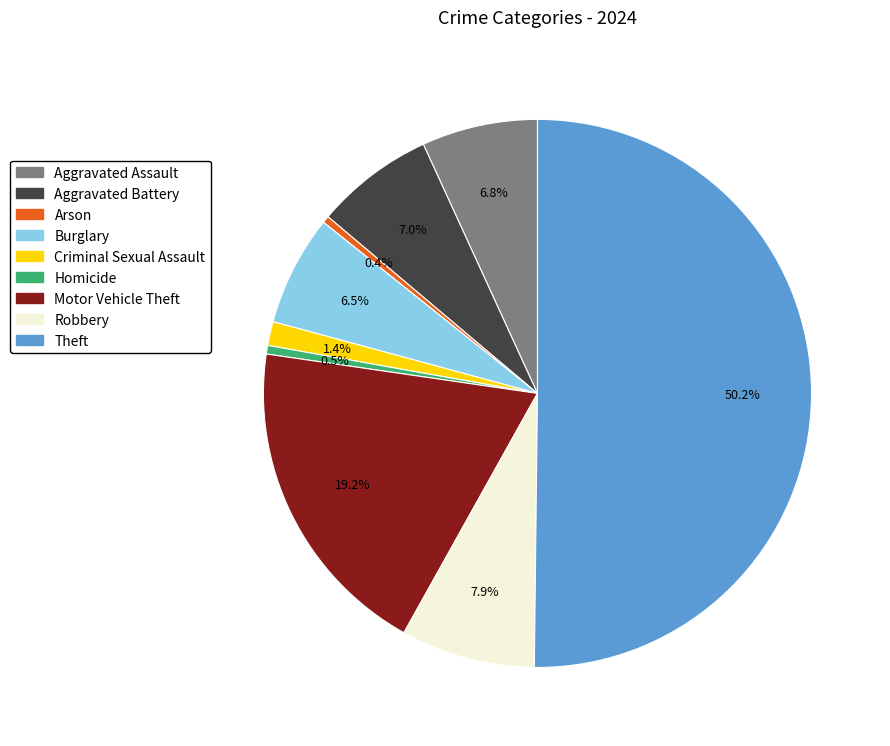

Is it true that Arson is 10% of the pie?

False